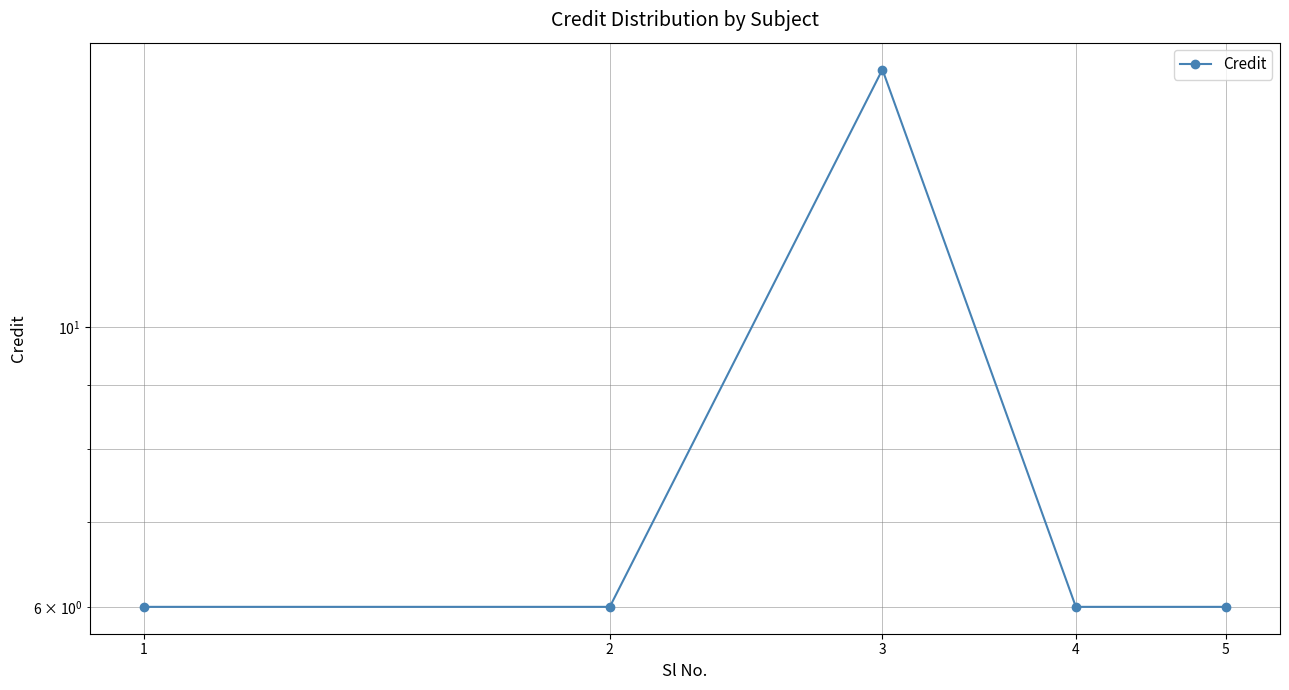

What is the greatest value displayed?

16